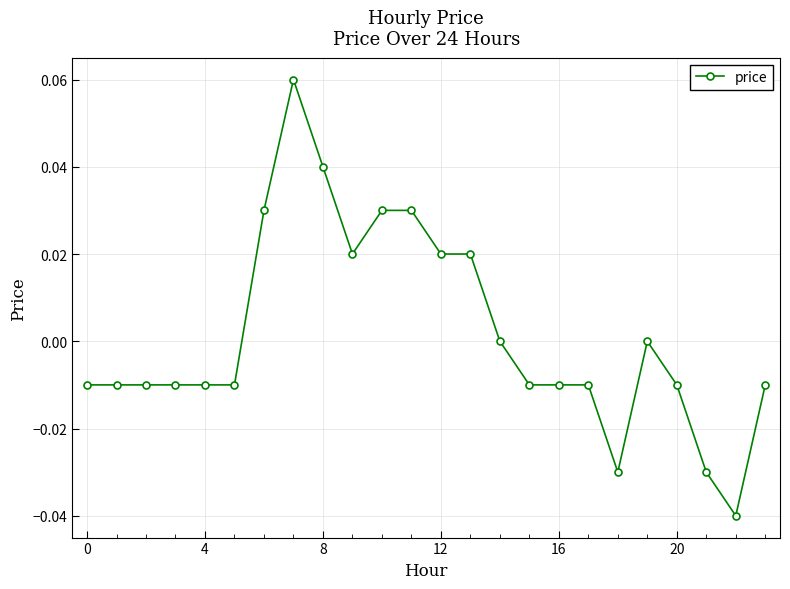

Does the chart have visible grid lines?

Yes